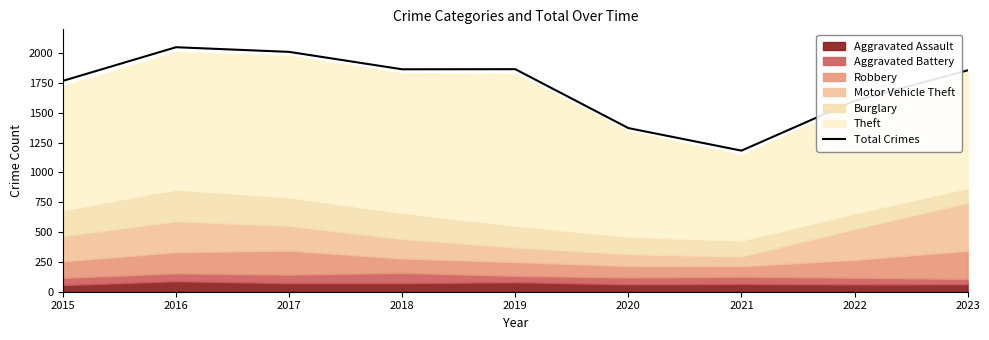

Where is the data nearest to the value 1616?

2022